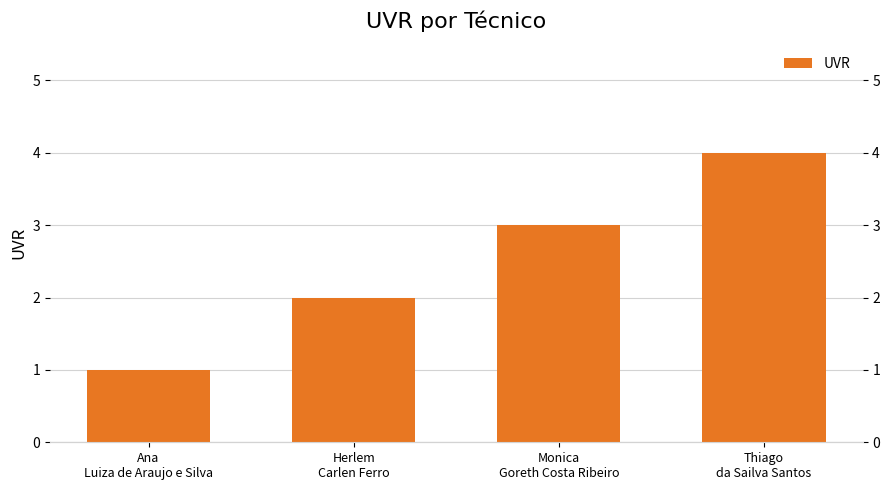

Between Thiago
da Sailva Santos and Herlem
Carlen Ferro, which is larger?

Thiago
da Sailva Santos